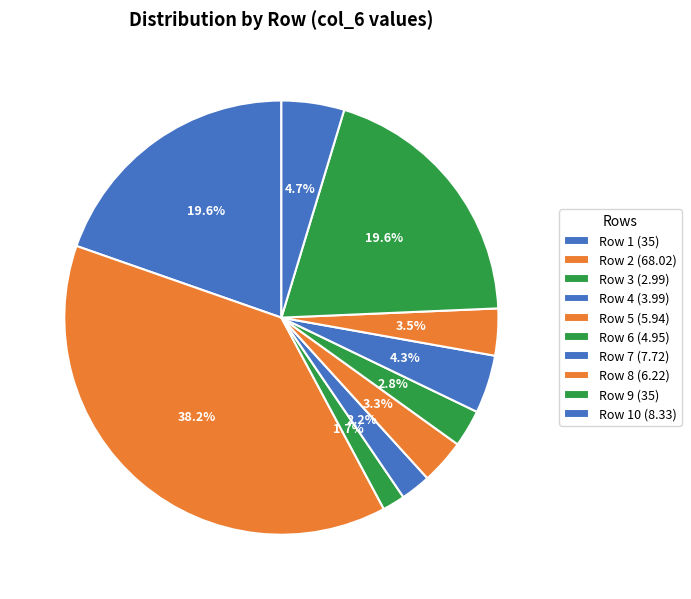

Is there any slice that represents more than half of the pie?

No